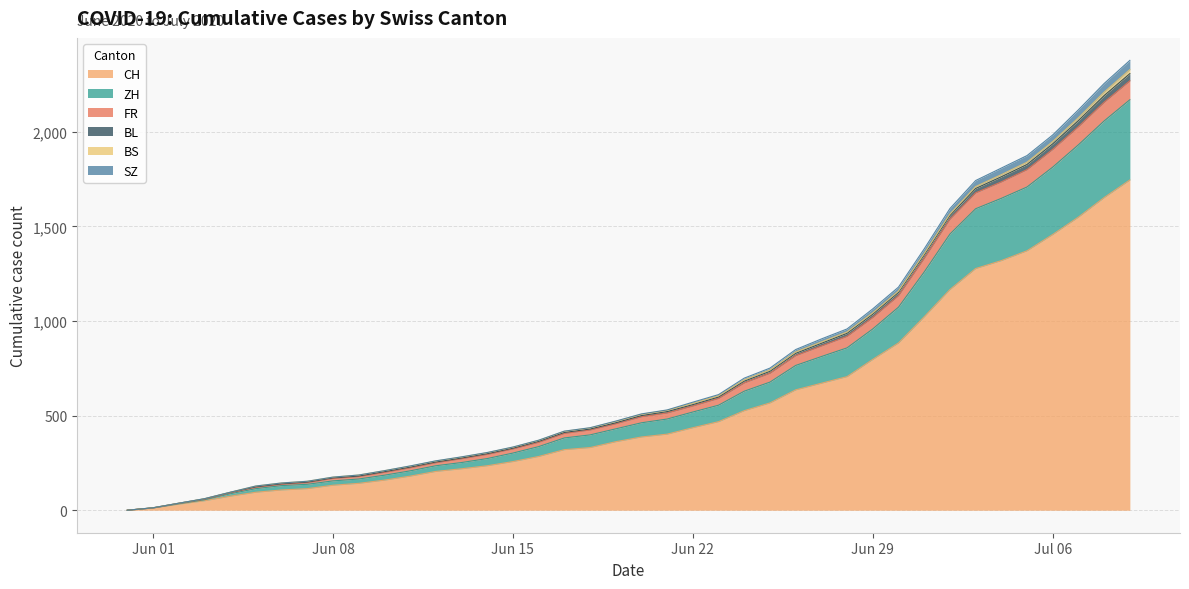

What is the maximum value for CH?

1745